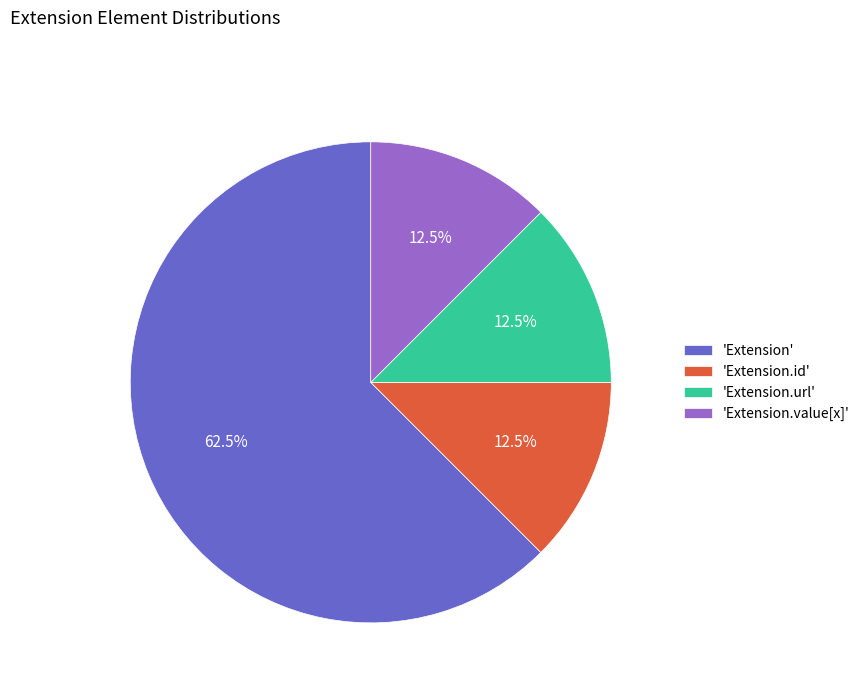

Is 'Extension.id' the majority of the pie?

No